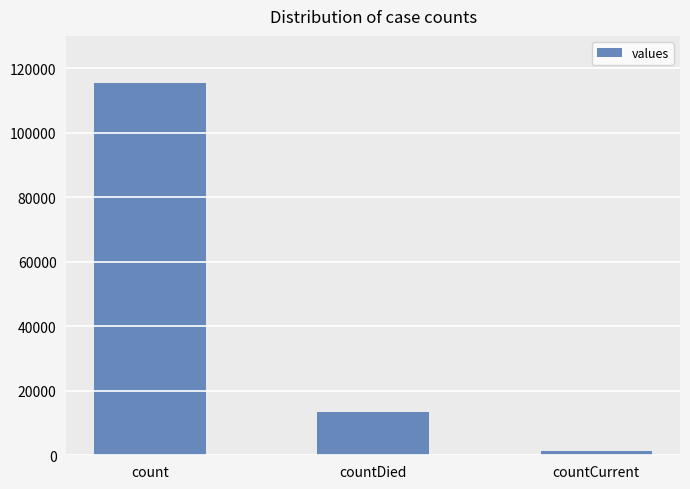

What is the value of the 3rd bar from the left?

1383